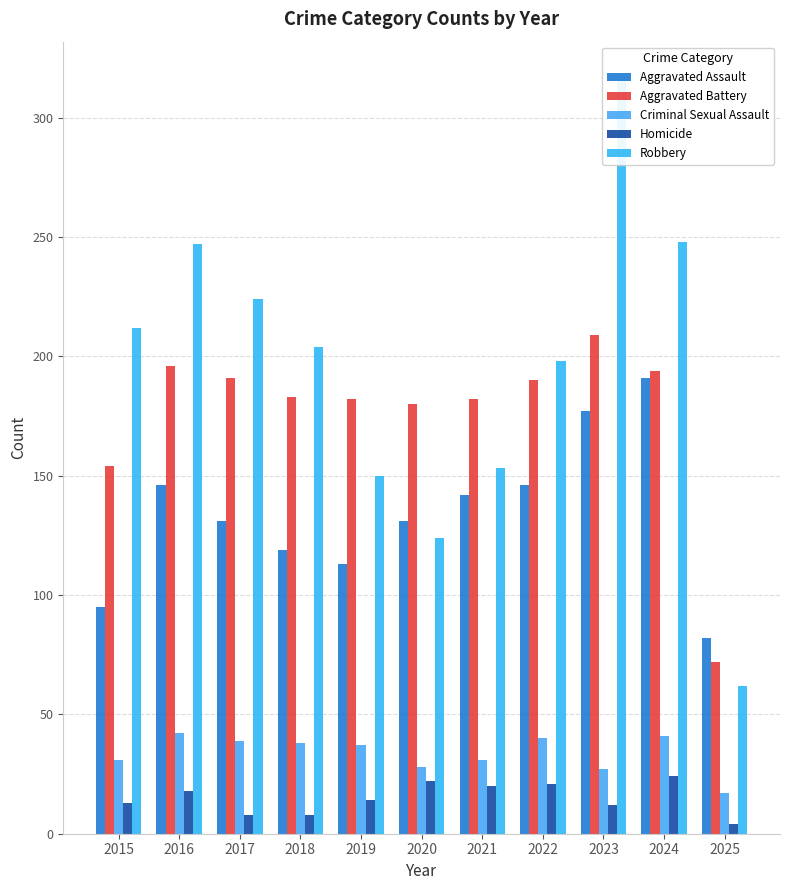

Reading left to right, what are all the values shown in this chart?

Aggravated Assault: 95	146	131	119	113	131	142	146	177	191	82
Aggravated Battery: 154	196	191	183	182	180	182	190	209	194	72
Criminal Sexual Assault: 31	42	39	38	37	28	31	40	27	41	17
Homicide: 13	18	8	8	14	22	20	21	12	24	4
Robbery: 212	247	224	204	150	124	153	198	316	248	62